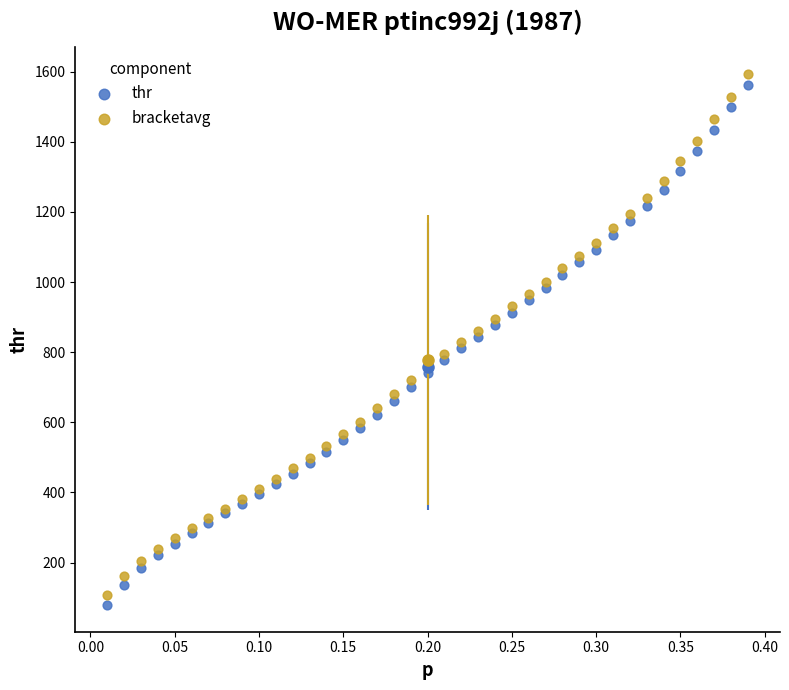

Which series reaches the maximum Y coordinate?

bracketavg